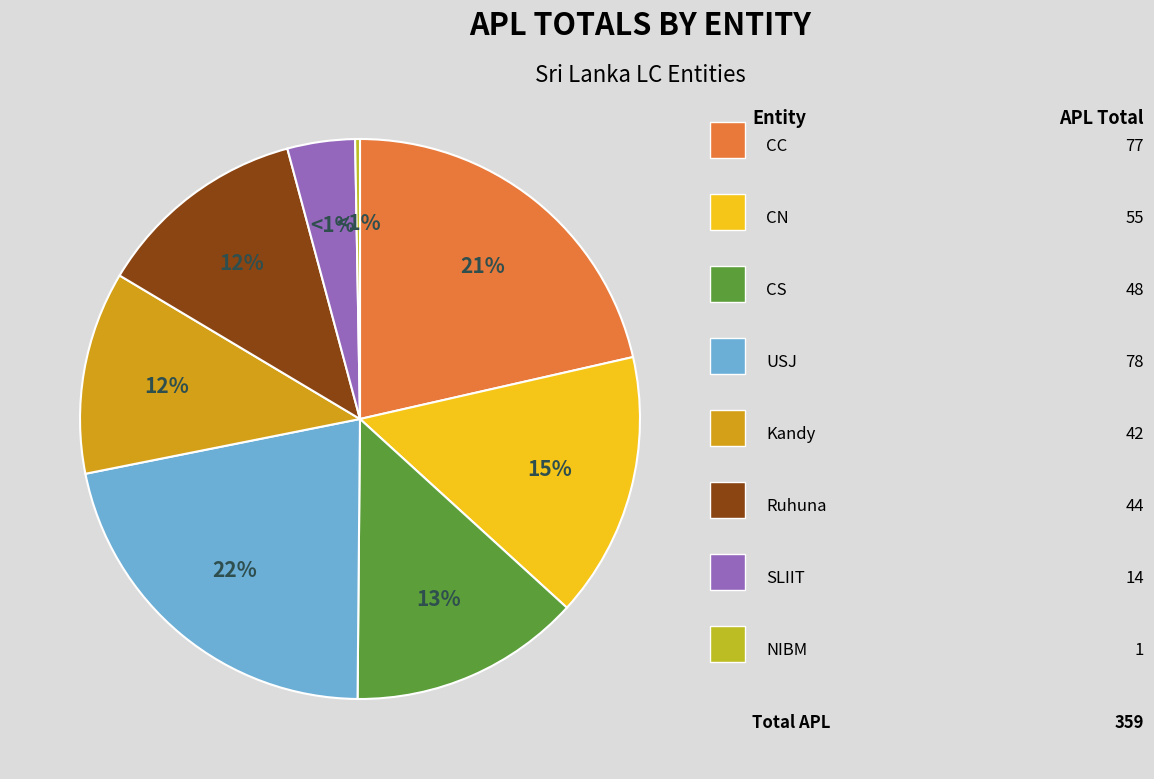

Combined, what portion of the pie is SLIIT and USJ?

25.6%